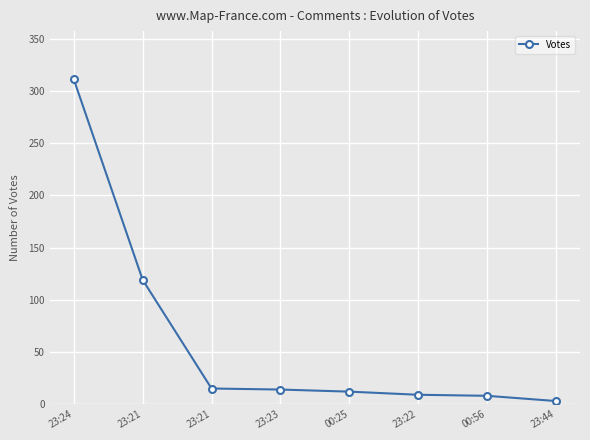

How many categories are shown in the chart?

8